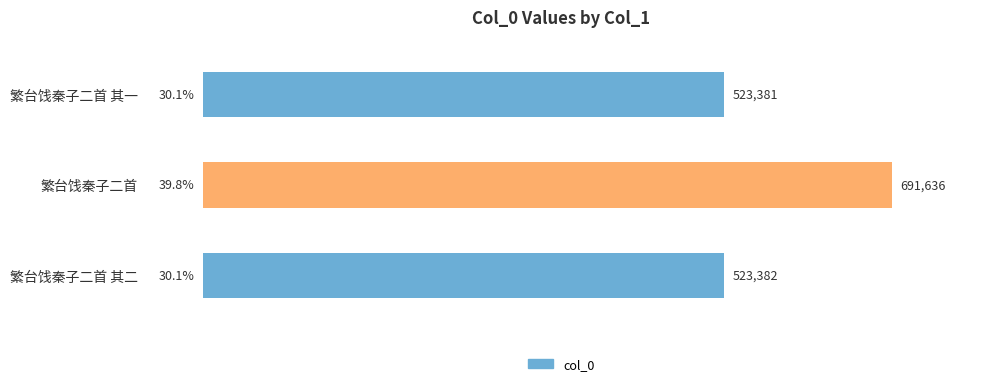

What is the ratio of the value at 繁台饯秦子二首 其一 to the value at 繁台饯秦子二首 其二?

1.0